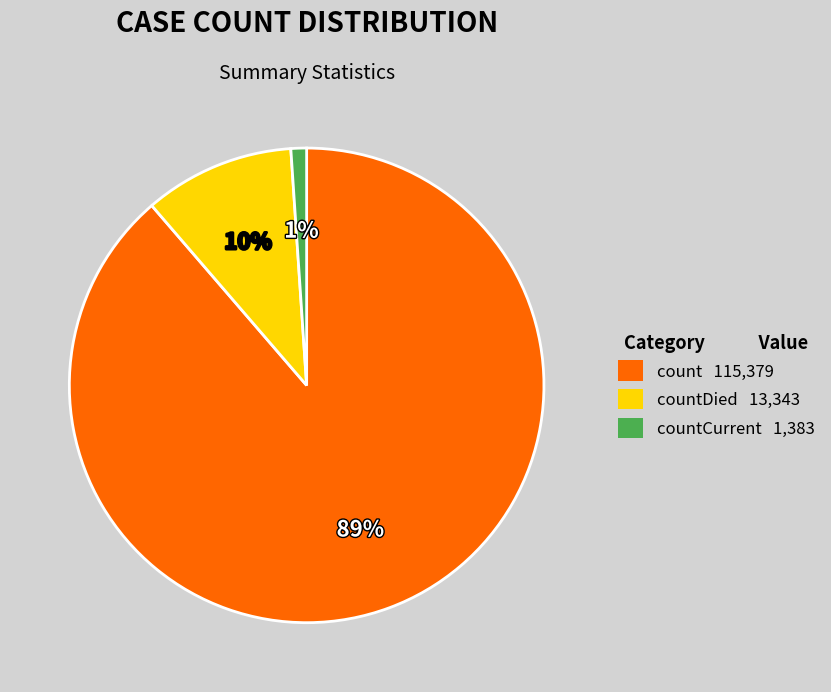

To the nearest percent, what is the difference between the largest and smallest slice percentages?

88%